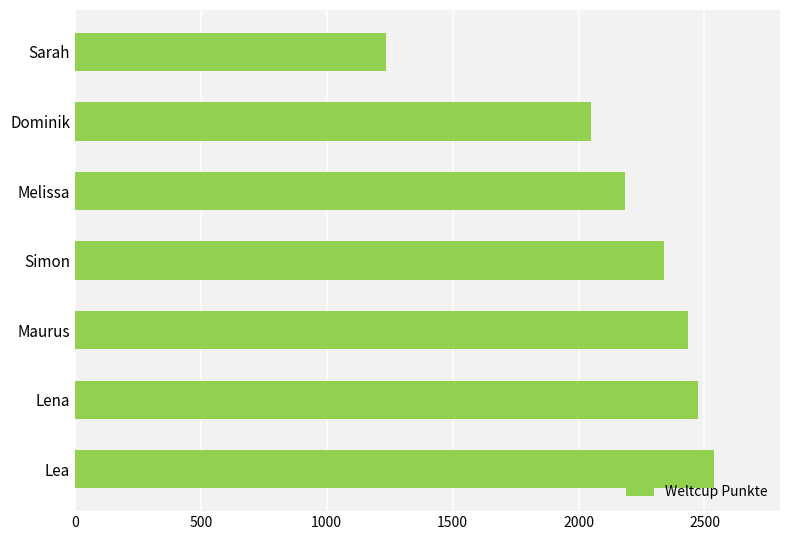

Rank the categories by value from lowest to highest.

Sarah, Dominik, Melissa, Simon, Maurus, Lena, Lea